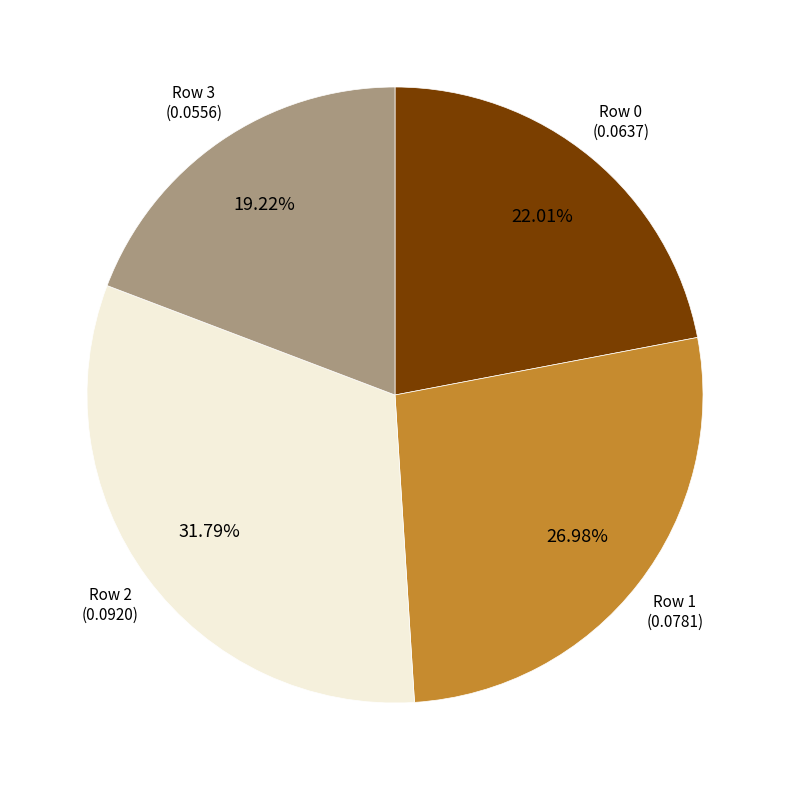

Is there any slice that represents more than half of the pie?

No